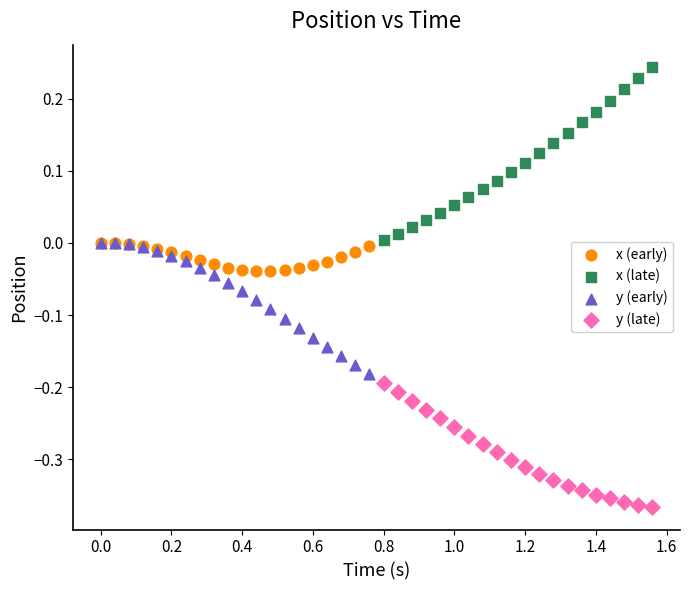

Which series has the largest Y range (max minus min)?

x (late)